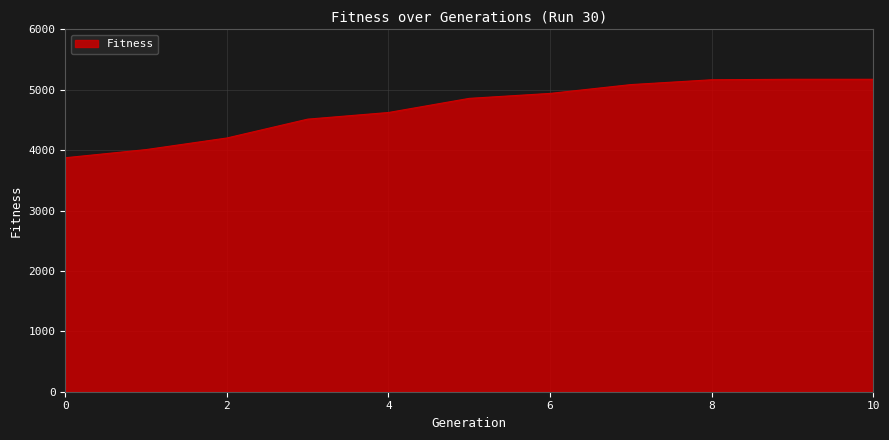

What is the maximum value shown in the chart?

5173